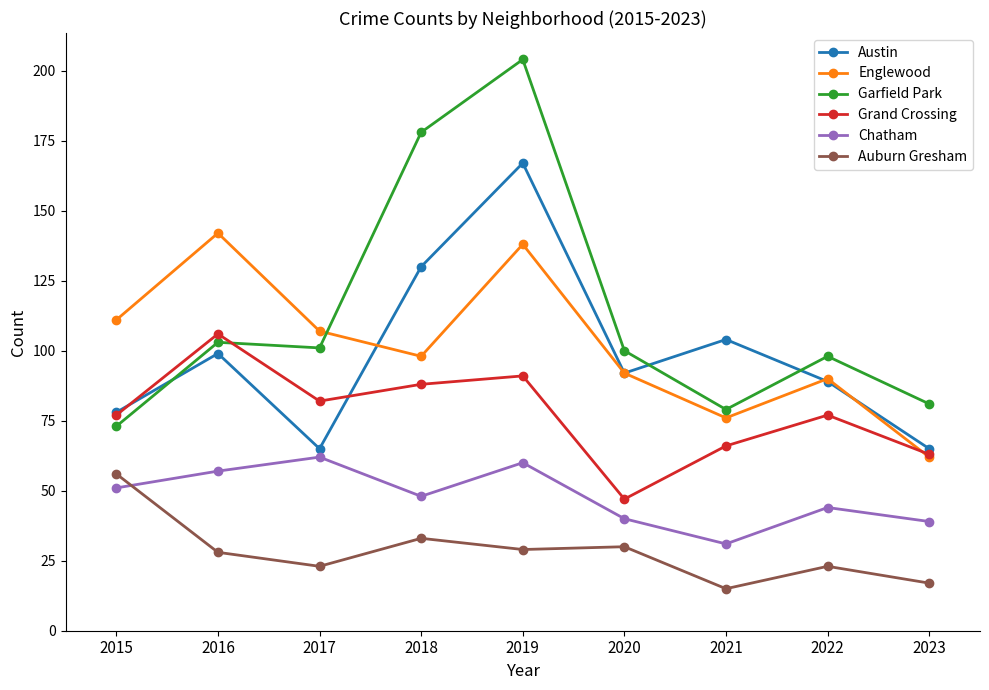

Reading left to right, what are all the values shown in this chart?

Austin: 2015=78	2016=99	2017=65	2018=130	2019=167	2020=92	2021=104	2022=89	2023=65
Englewood: 2015=111	2016=142	2017=107	2018=98	2019=138	2020=92	2021=76	2022=90	2023=62
Garfield Park: 2015=73	2016=103	2017=101	2018=178	2019=204	2020=100	2021=79	2022=98	2023=81
Grand Crossing: 2015=77	2016=106	2017=82	2018=88	2019=91	2020=47	2021=66	2022=77	2023=63
Chatham: 2015=51	2016=57	2017=62	2018=48	2019=60	2020=40	2021=31	2022=44	2023=39
Auburn Gresham: 2015=56	2016=28	2017=23	2018=33	2019=29	2020=30	2021=15	2022=23	2023=17